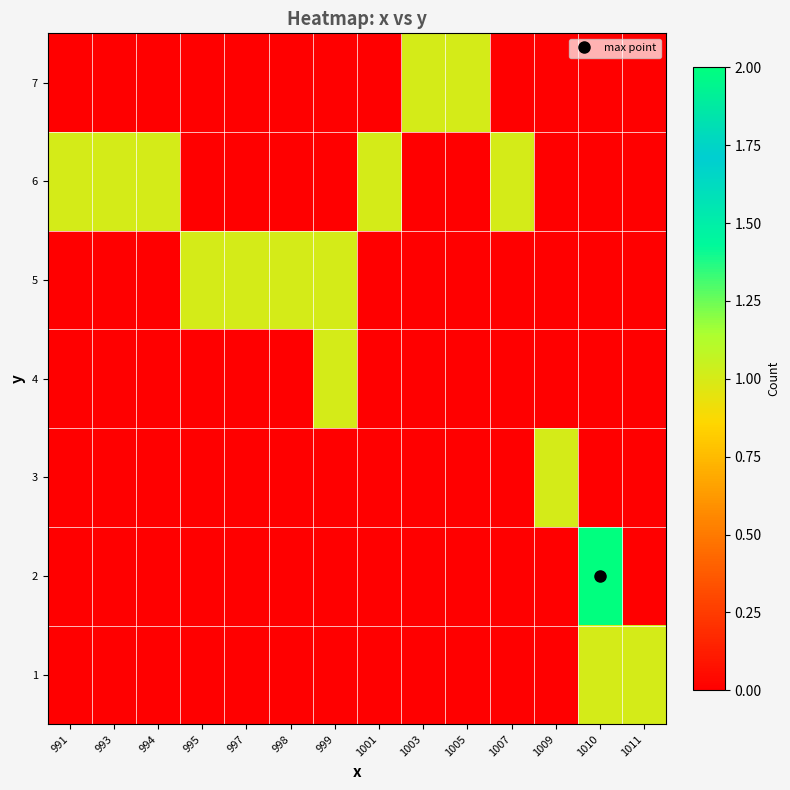

Count the number of categories in the chart.

14